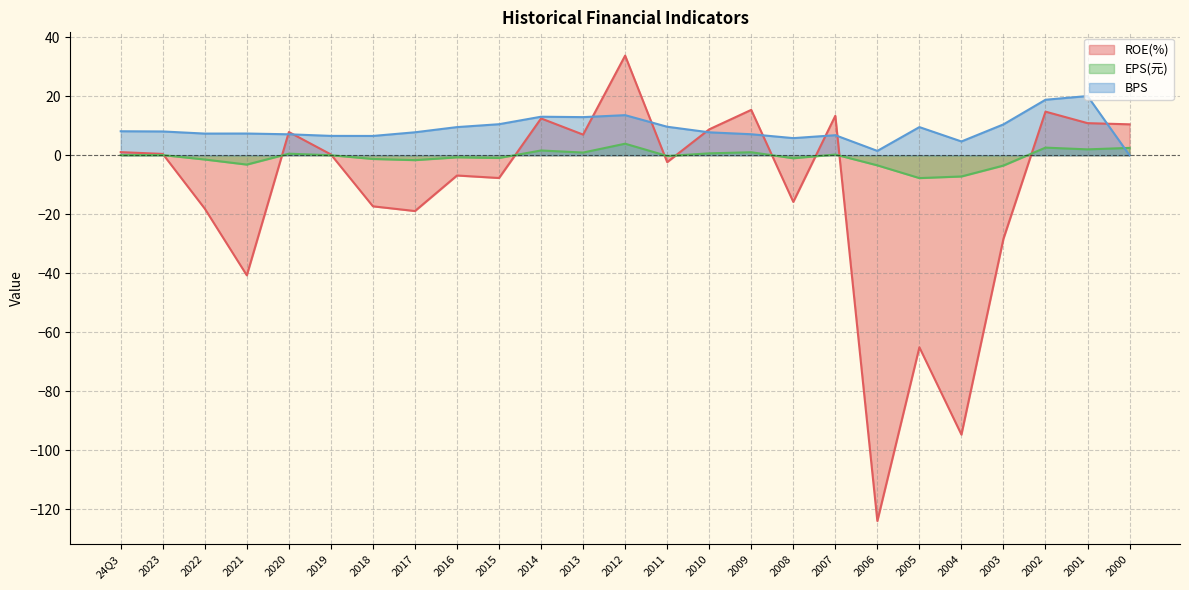

Does the chart display data point markers on the line(s)?

No